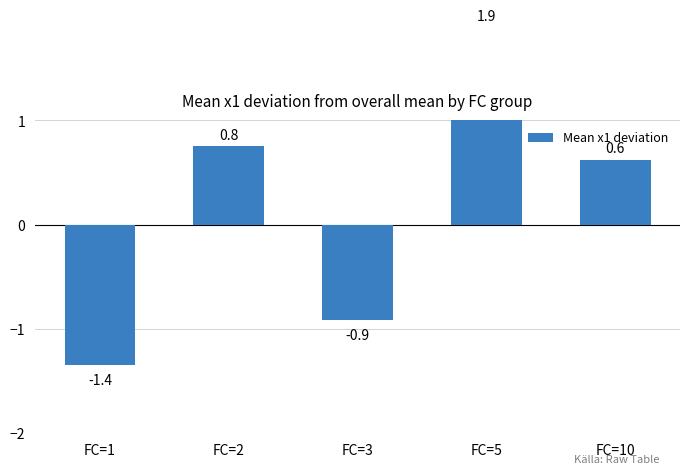

Is it true that the value at FC=10 is 0.6?

True